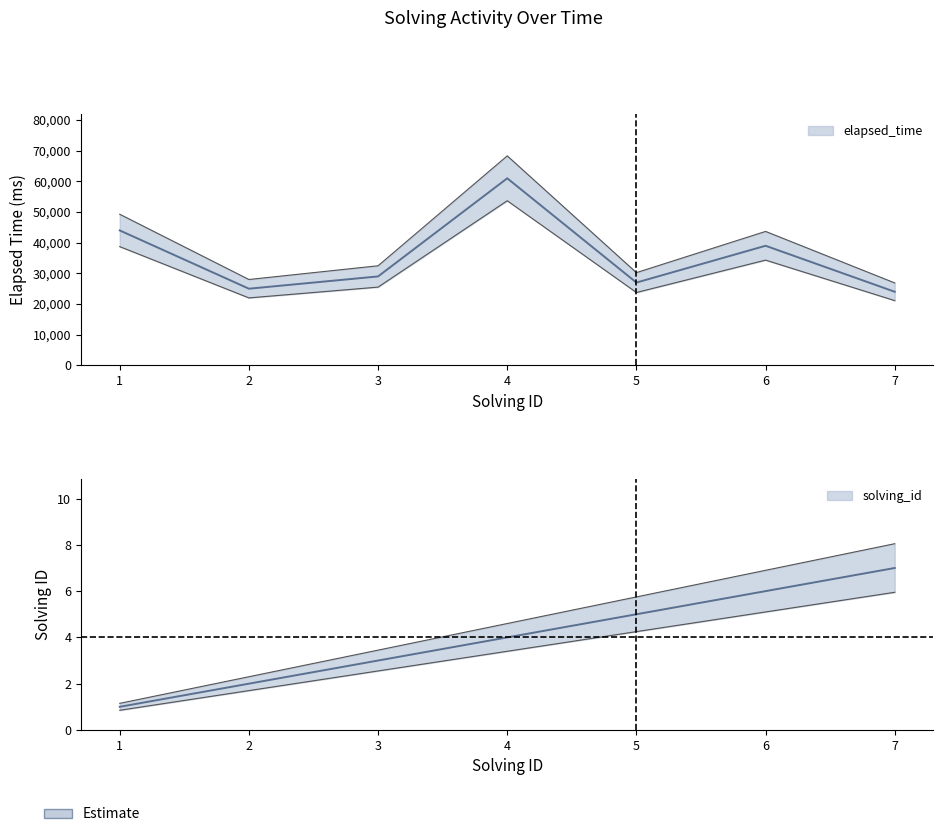

What are all the series names shown in the legend?

solving_id, elapsed_time